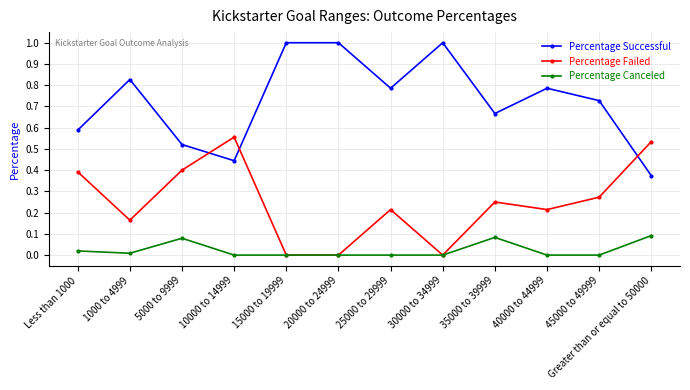

How many lines are shown in the chart?

3